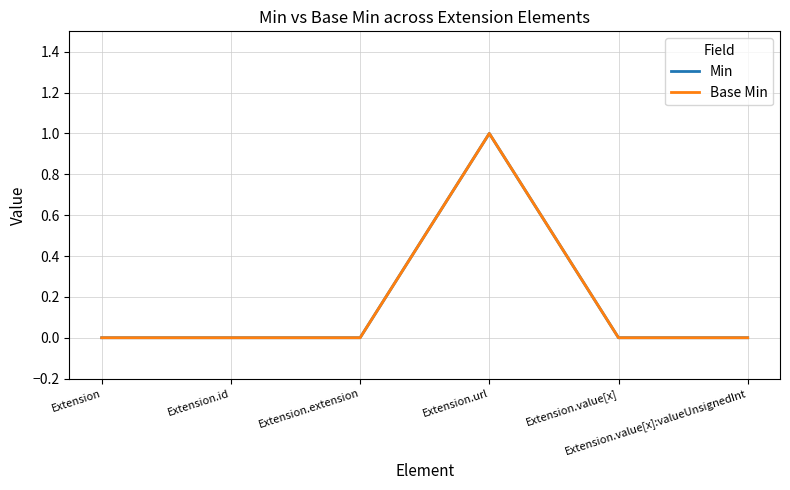

What is the maximum value for Min?

1